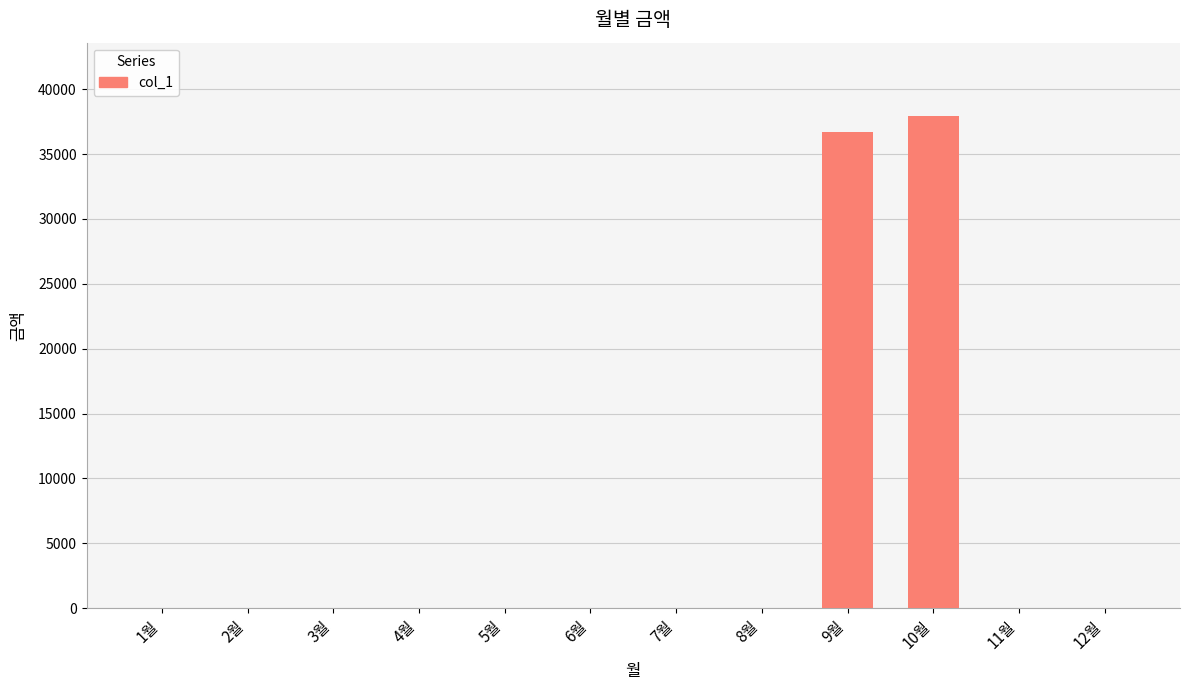

Which label corresponds to the largest value in the chart?

10월